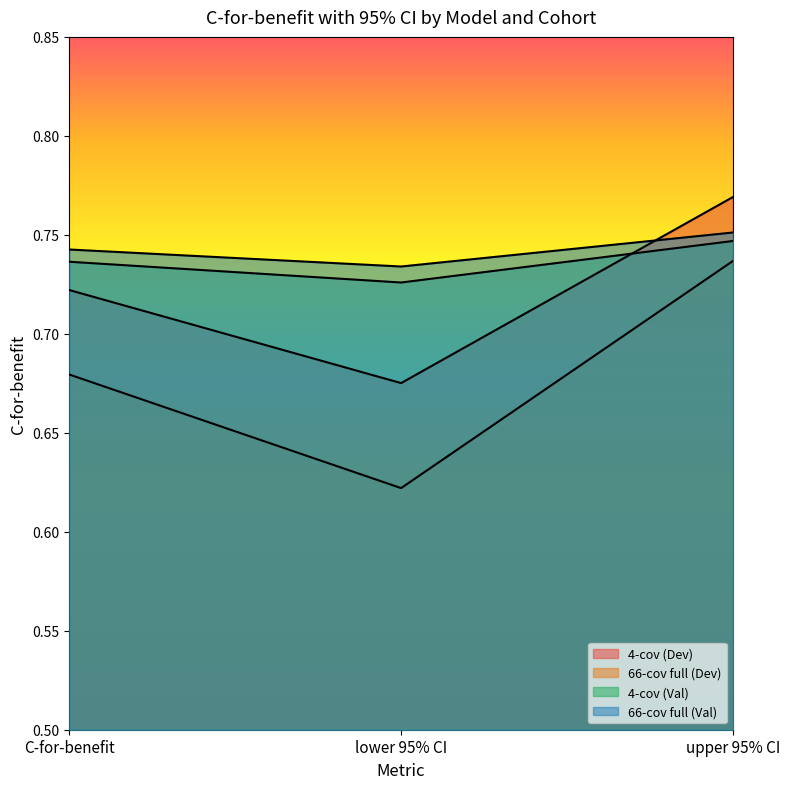

What is the value of the 66-cov full (Dev) point at the 1st from the left?

0.7